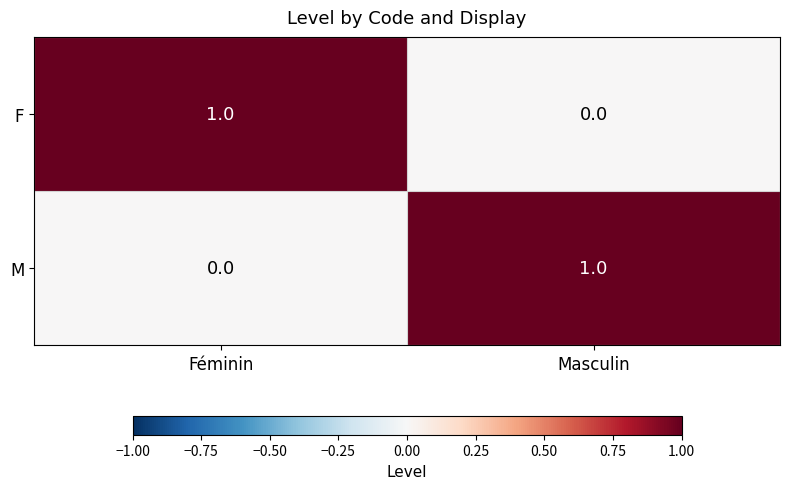

At which label does M reach its peak?

Masculin